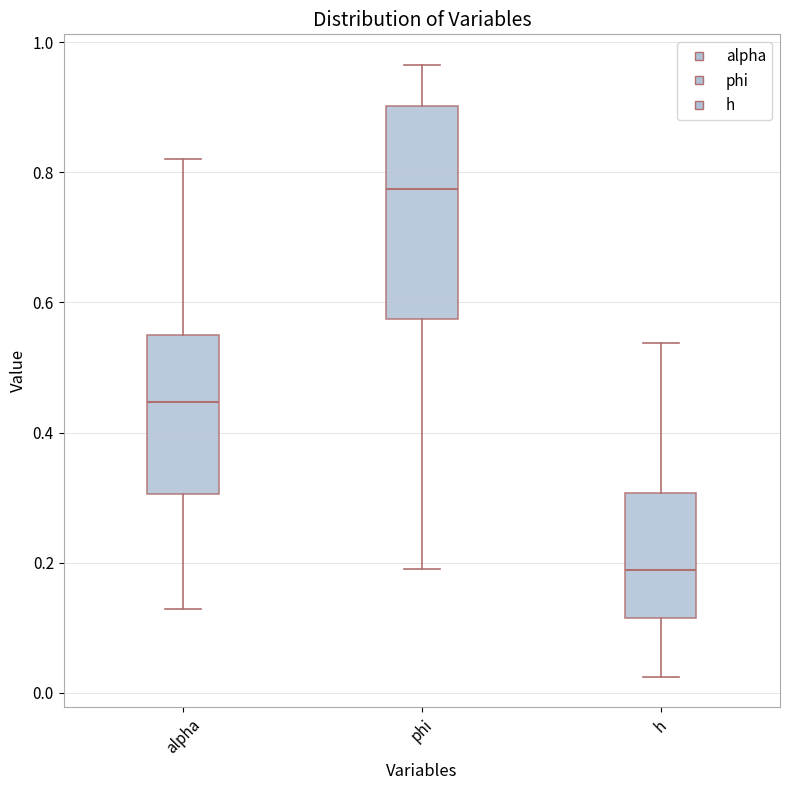

Where is the upper edge of the box for phi on the y-axis? The values are not printed on the chart, so give them approximately, as read against the axis.

0.90